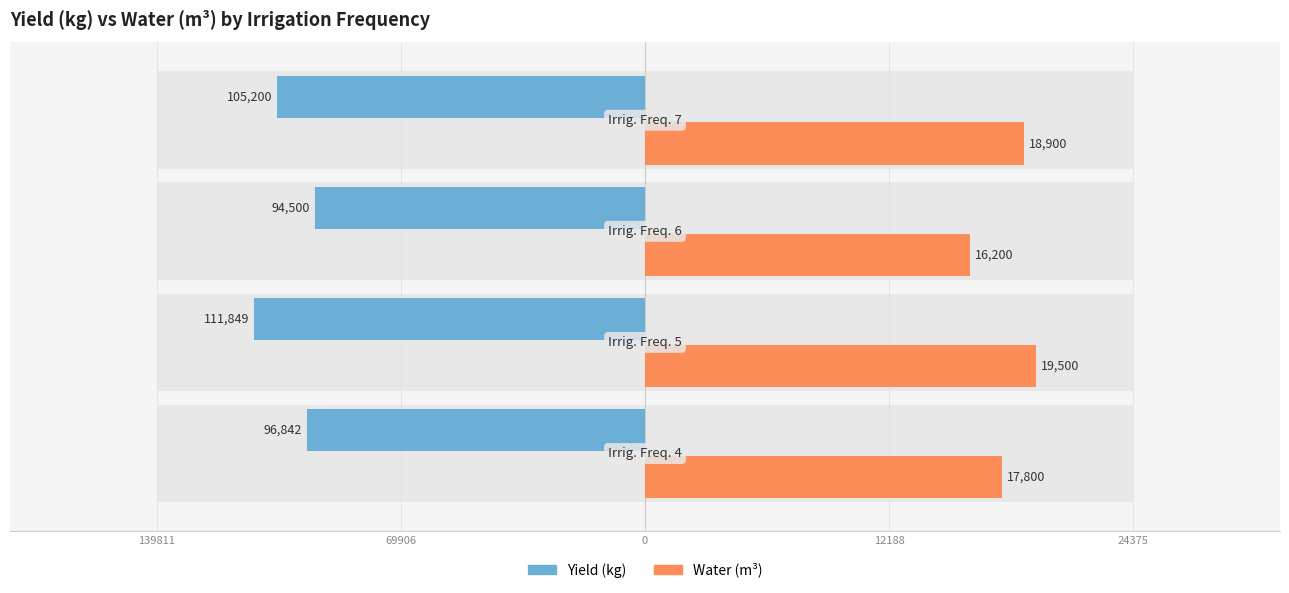

Between 139811 and 0, which series saw the biggest shift?

Water (m3)